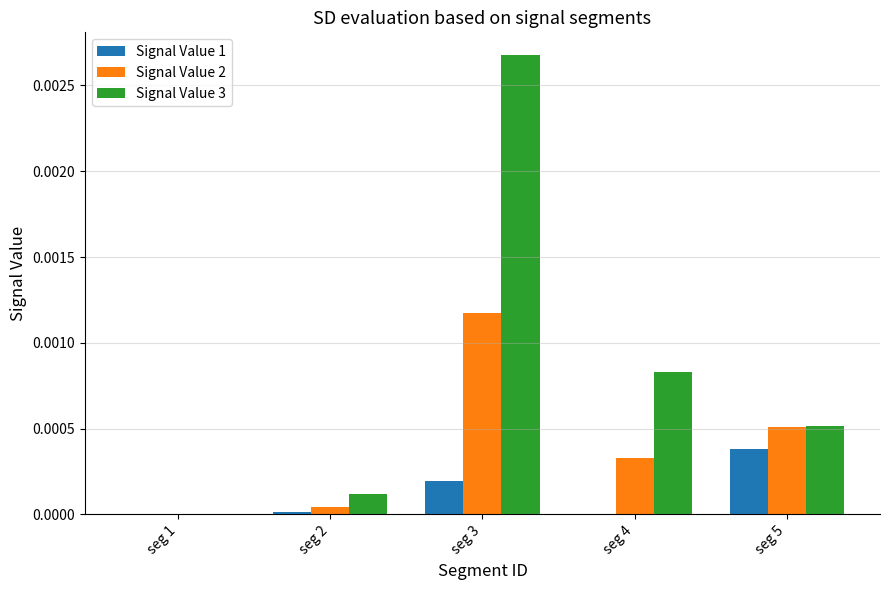

True or false: Signal Value 2 has a value of 0.0 at seg 4.

True